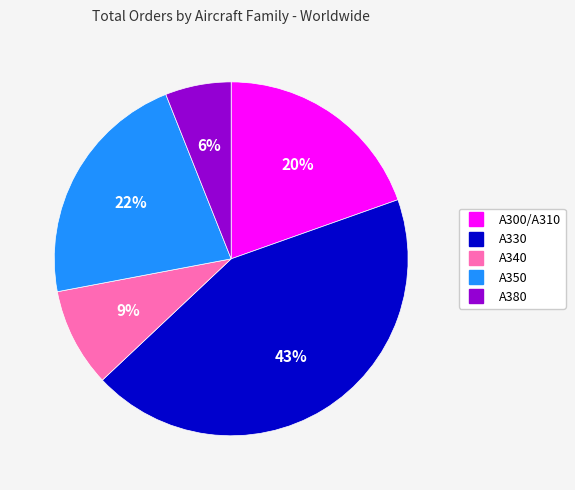

What percentage is the A380 slice, to the nearest percent?

6%